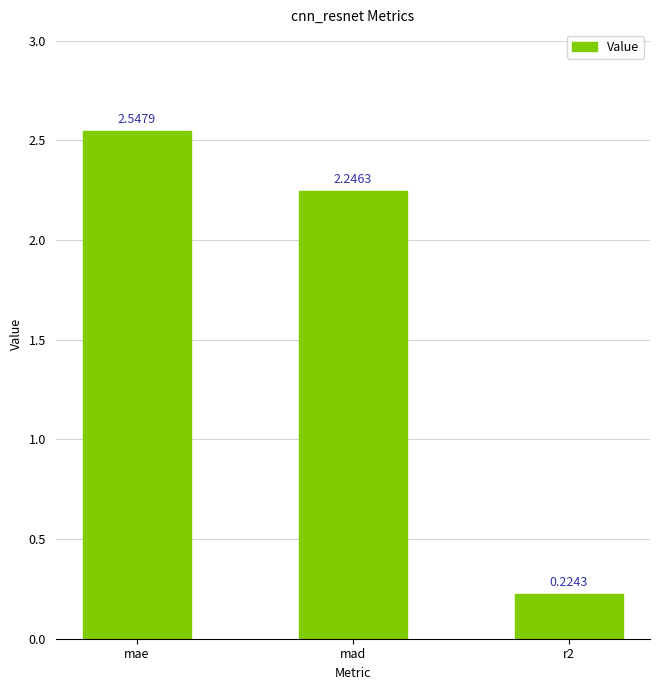

Where does the data first go above 2?

mae